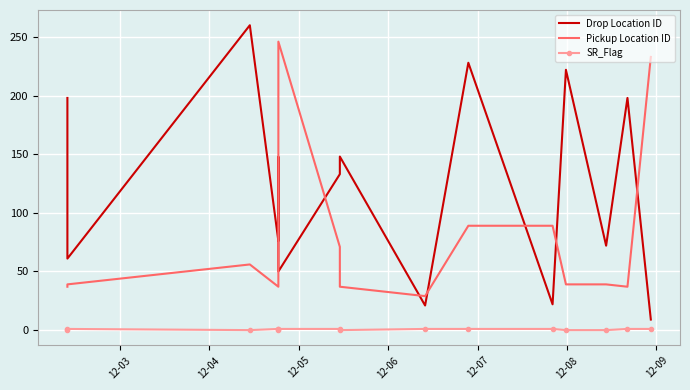

What is the label of the 2nd point from the left?

12-04